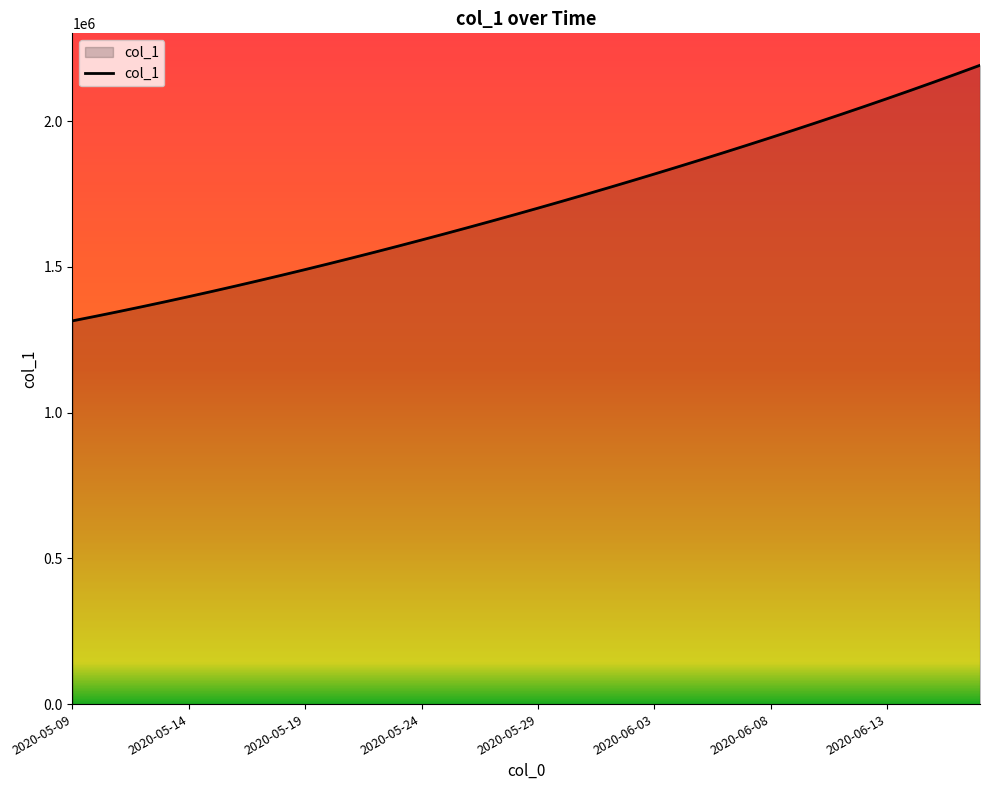

What is the difference between the maximum and minimum values?

877083.0